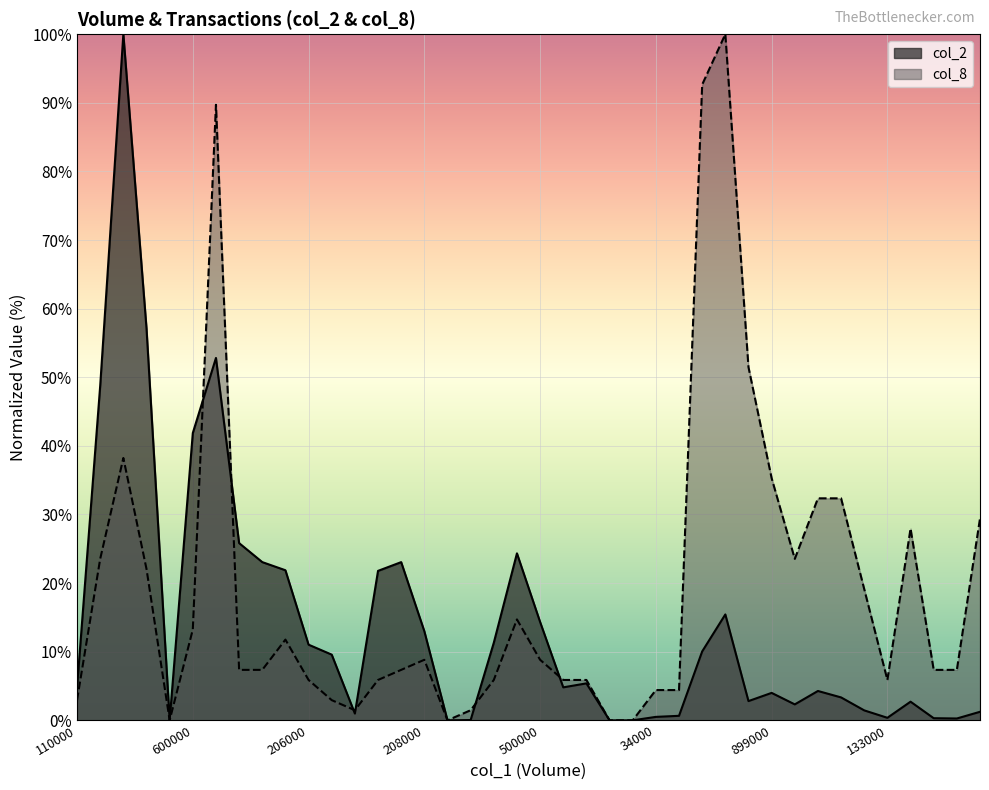

Is the value of col_2 at 997000 greater than the value of col_8 at 540000?

No